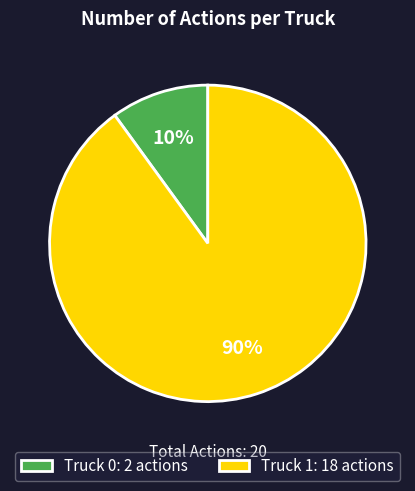

Rank the categories by value from highest to lowest.

Truck 1, Truck 0